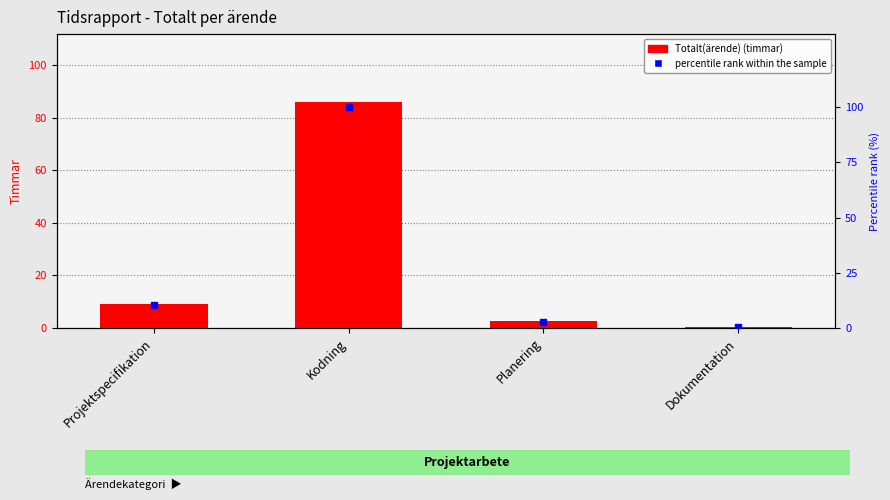

What are all the series names shown in the legend?

Totalt(ärende), percentile rank within the sample